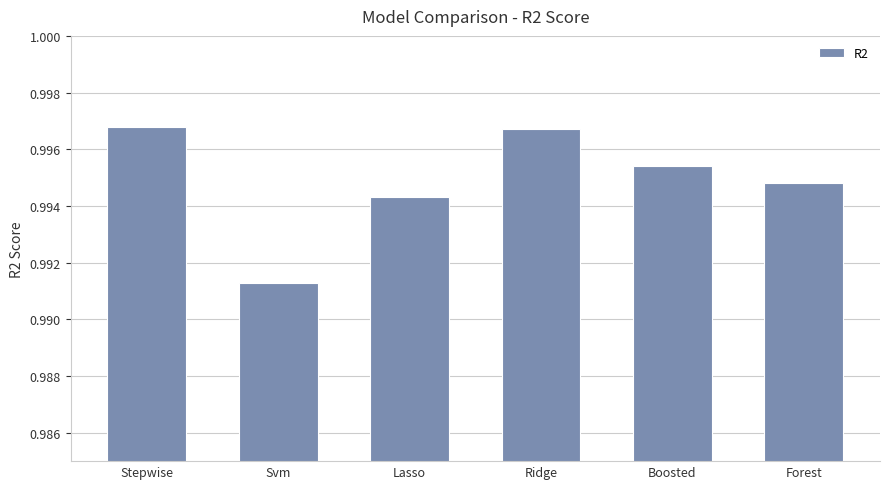

What is the sum of the values at Ridge and Stepwise?

2.0